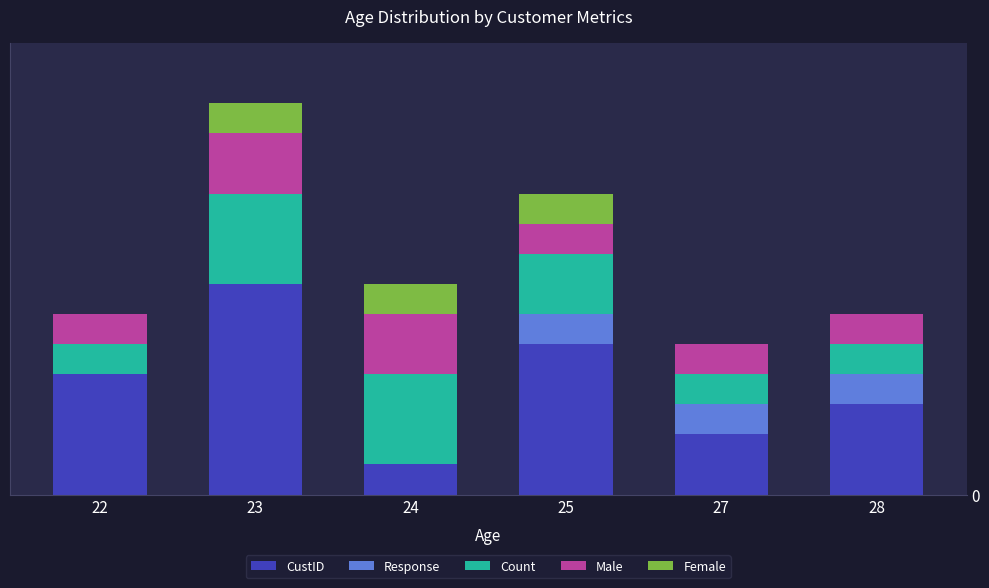

Are the bars horizontal?

No